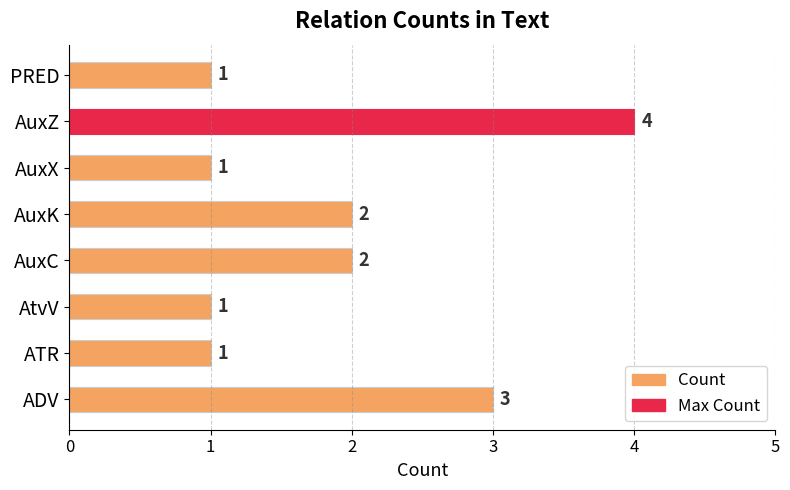

Is it true that the value at PRED is 2?

False